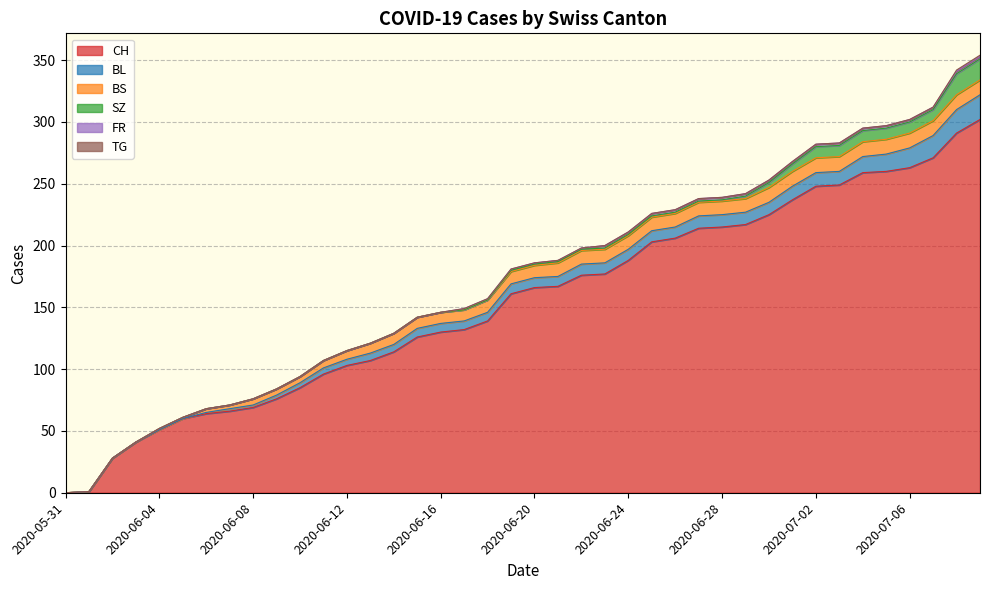

What is the sum of the CH values at 2020-06-21 and 2020-06-17?

299